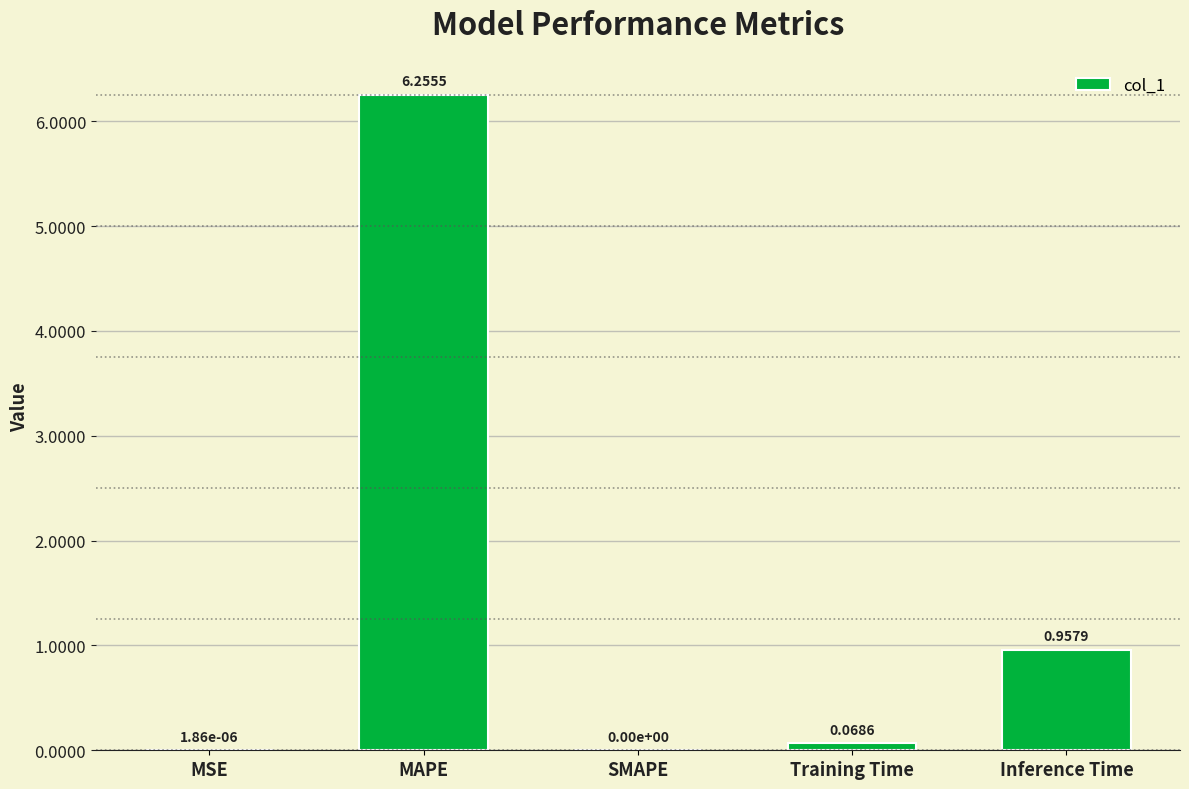

Between MSE and Inference Time, which is larger?

Inference Time